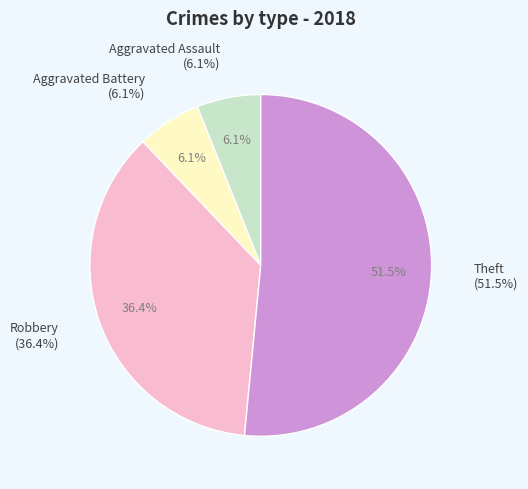

Is there a majority slice in this chart?

Yes